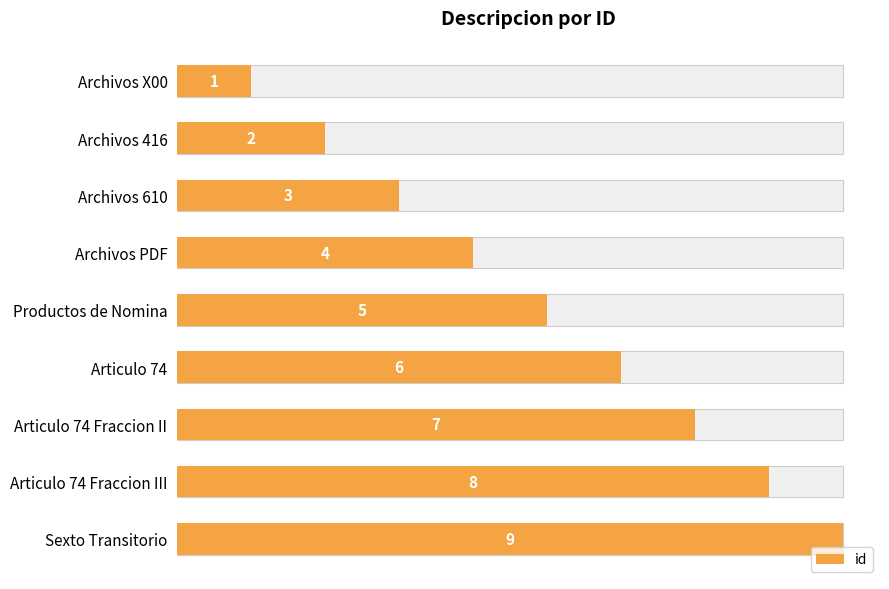

What value does the data have at 0?

1